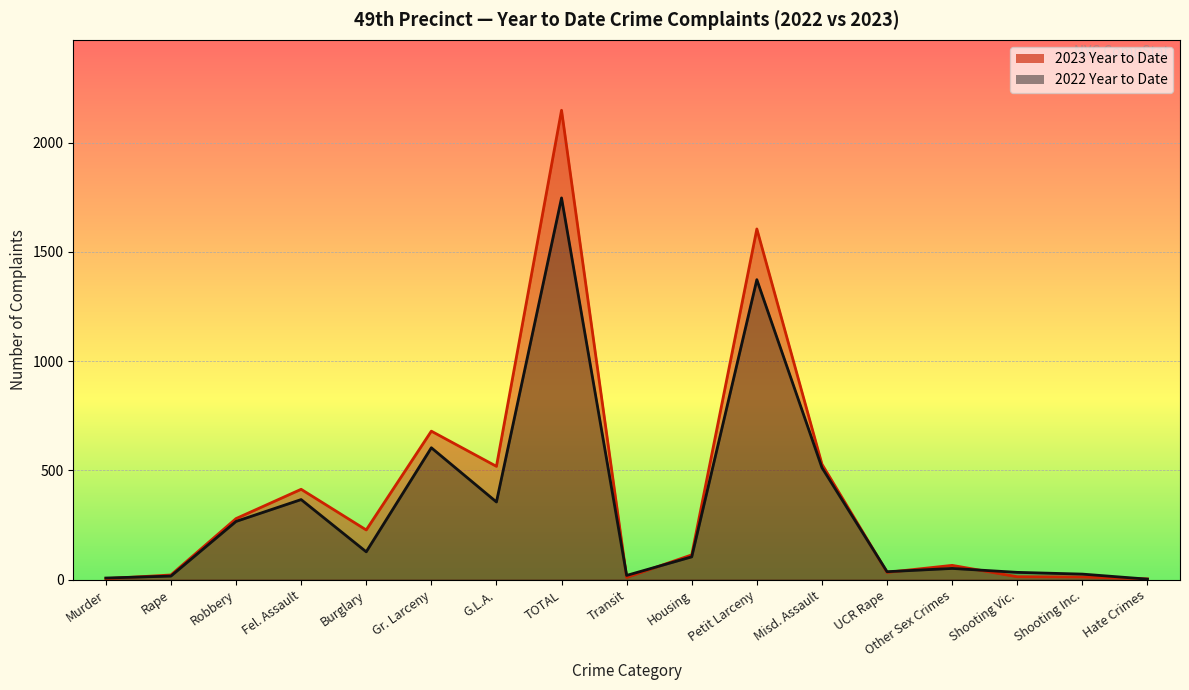

How many lines are shown in the chart?

2